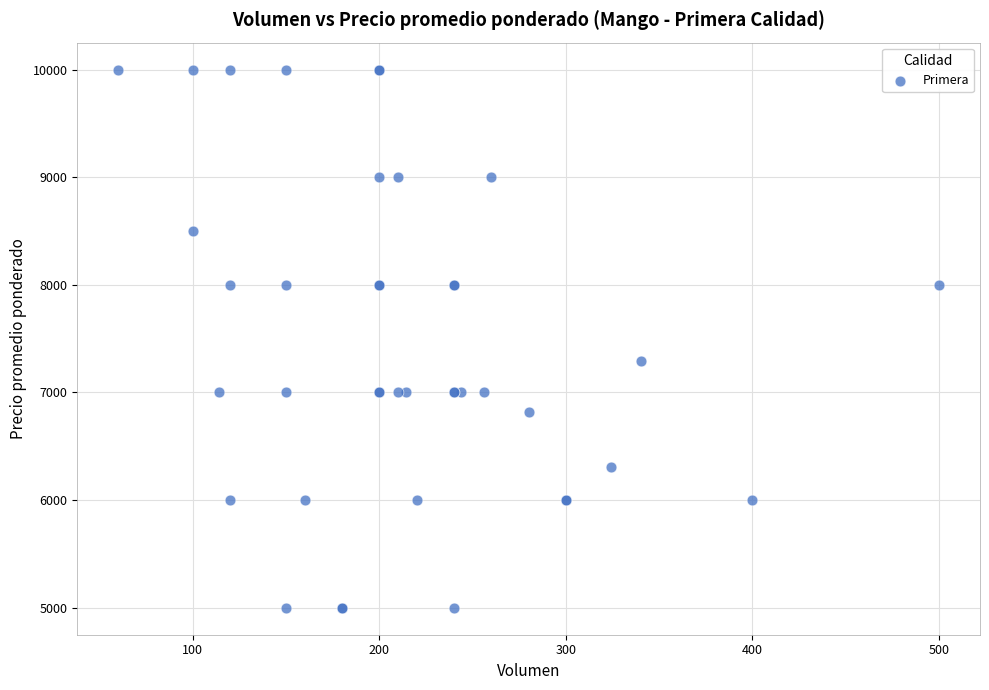

What Y value in the scatter plot is closest to 7500?

7294